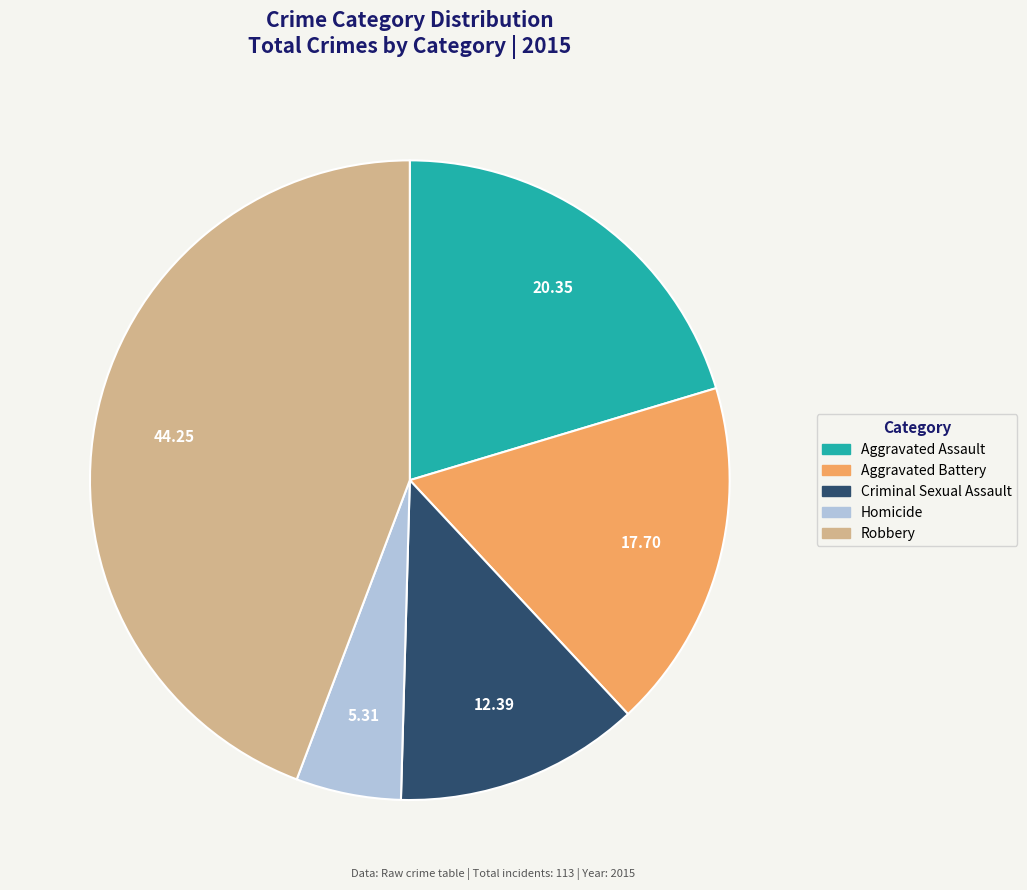

Between Aggravated Battery and Robbery, which is larger?

Robbery